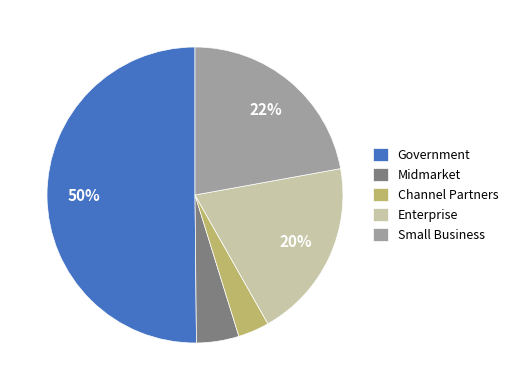

True or false: Government accounts for 50% of the total.

True